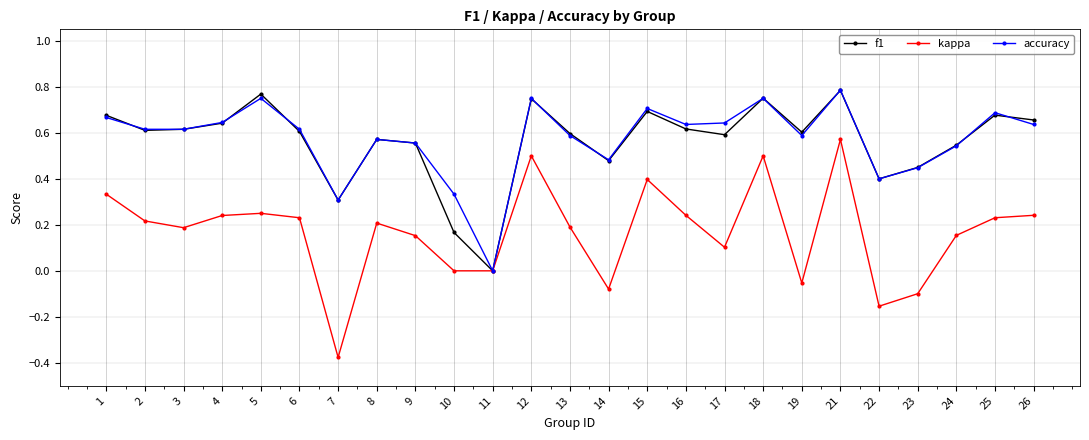

At which category is the sum across all series the highest?

21